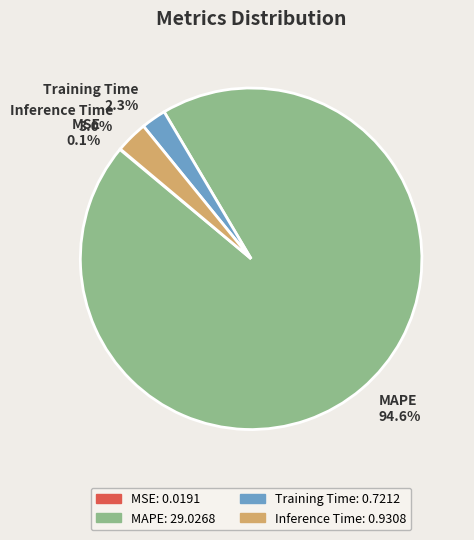

What portion of the pie excludes MAPE?

5.4%